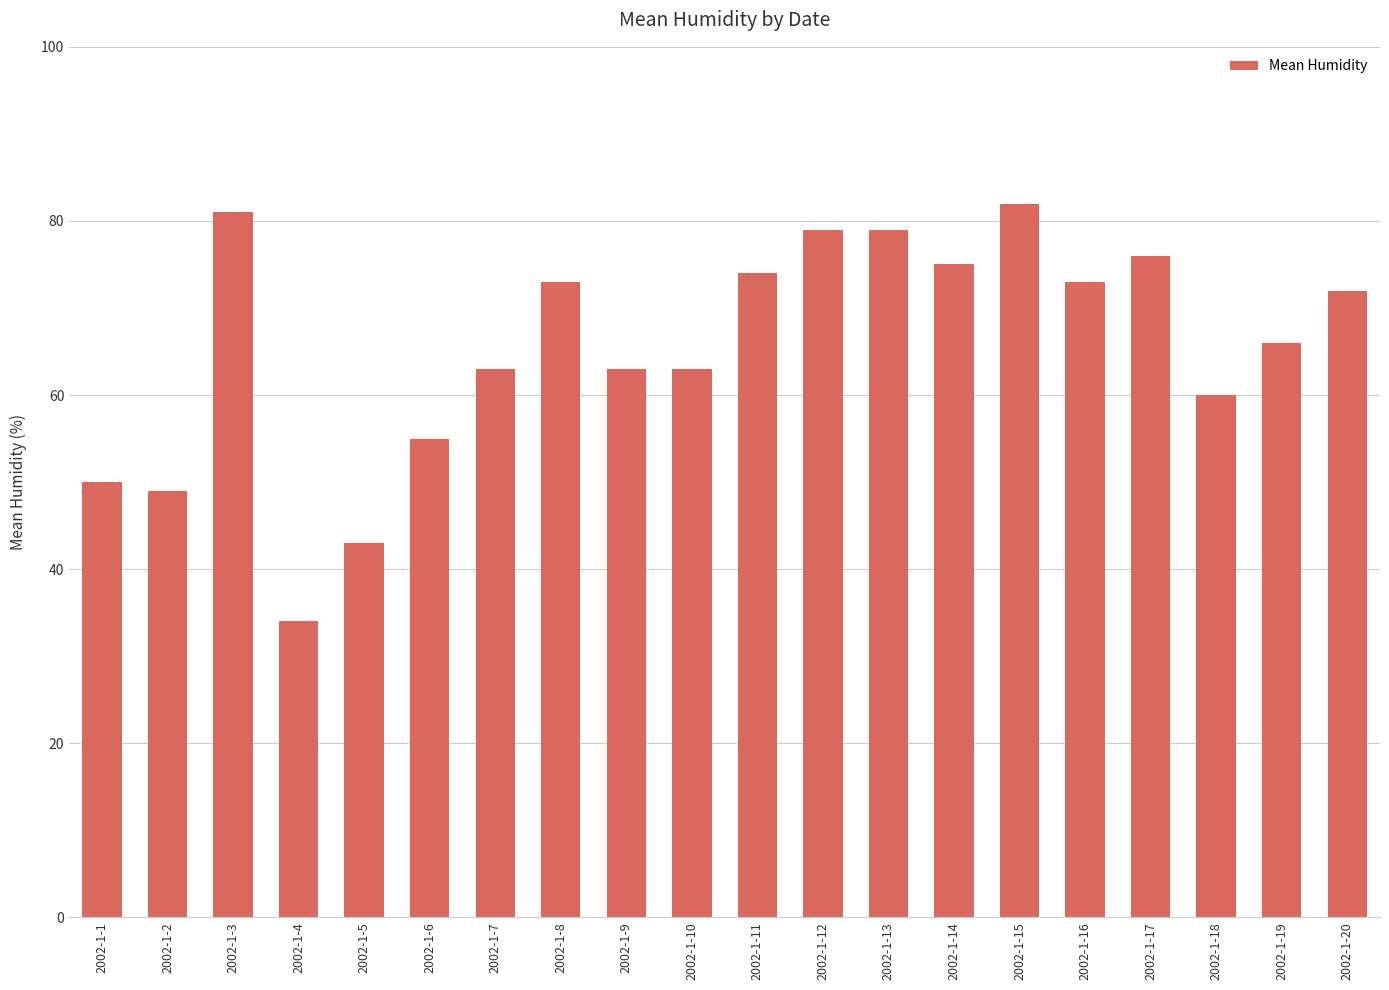

Reading right to left, transcribe all the data shown in this chart.

72	66	60	76	73	82	75	79	79	74	63	63	73	63	55	43	34	81	49	50